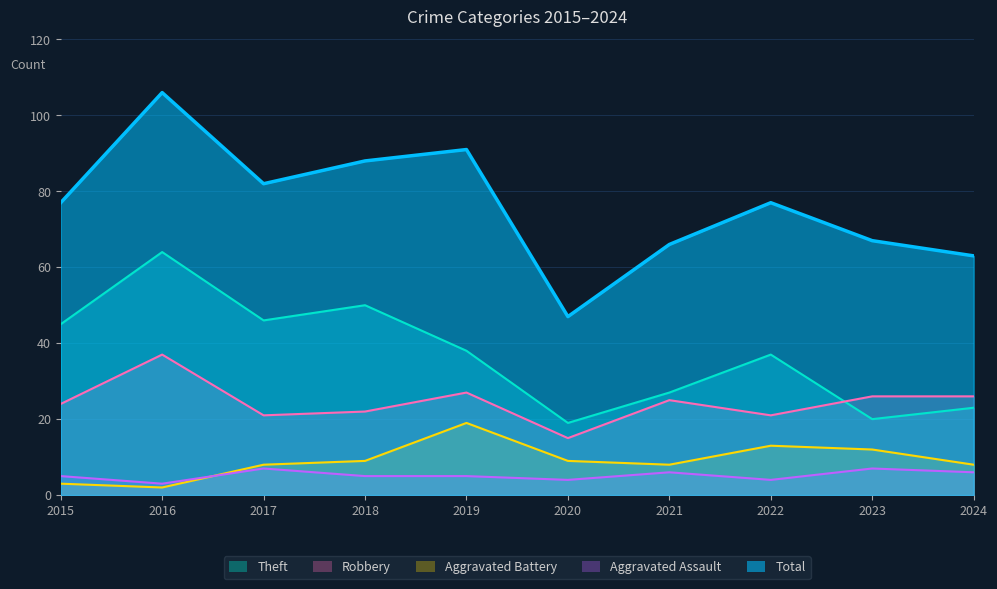

What is the value of the Total point at the 3rd from the left?

82